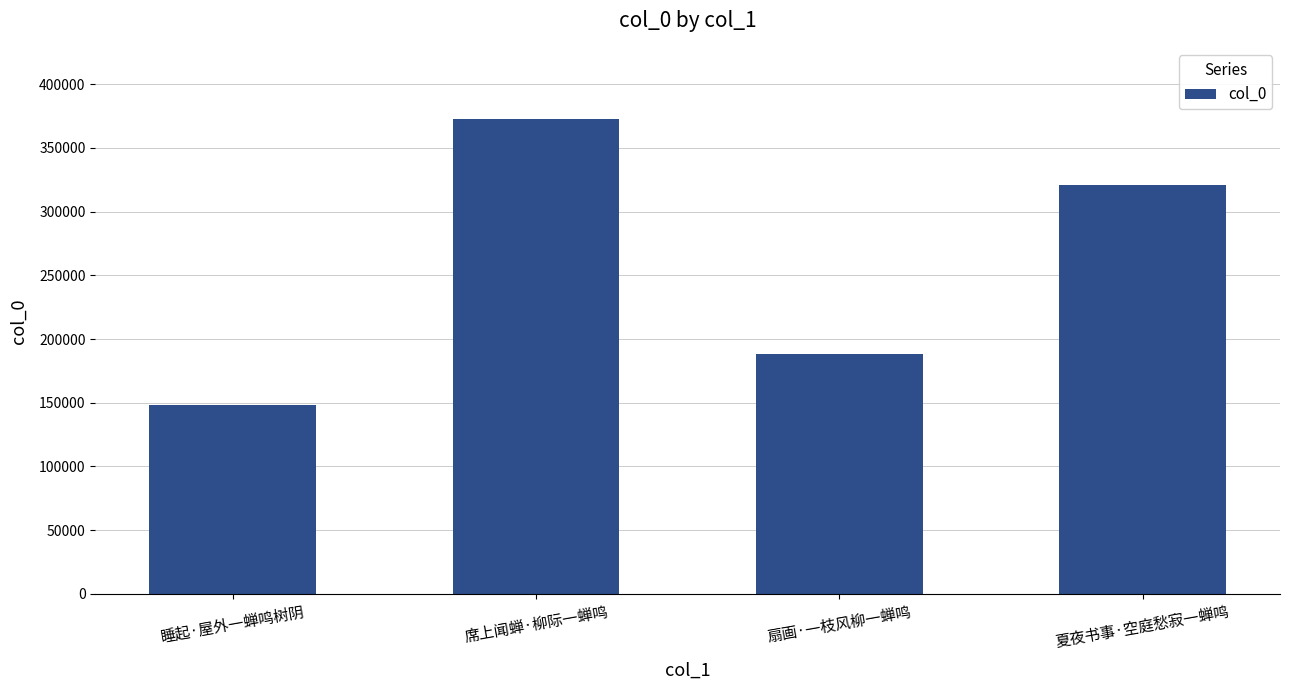

How many data points are less than 320530?

2